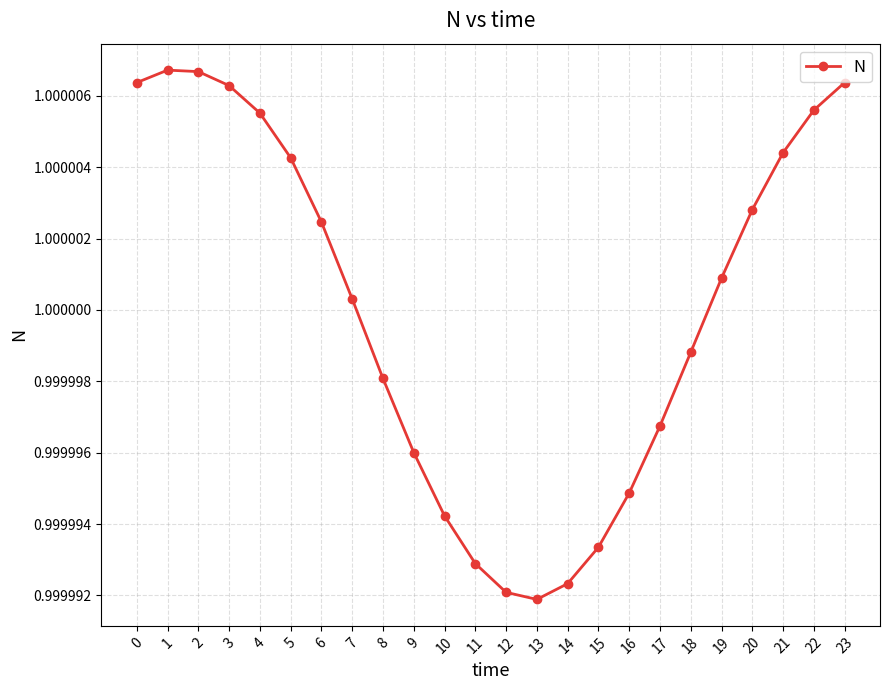

How many lines are shown in the chart?

1